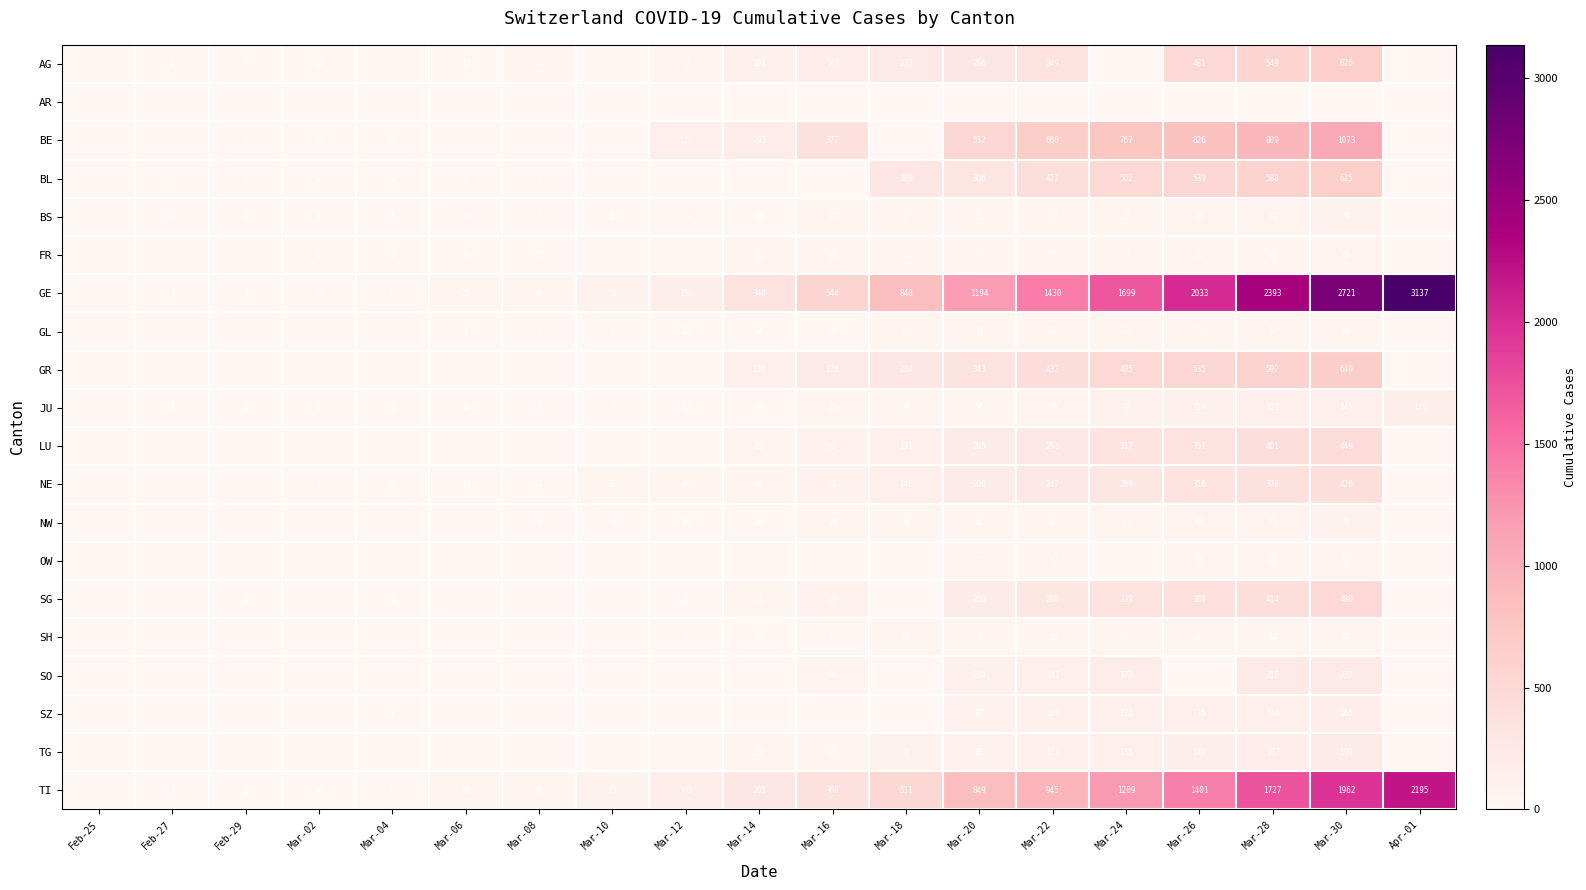

What is the difference between the FR values at Mar-16 and Mar-26?

10